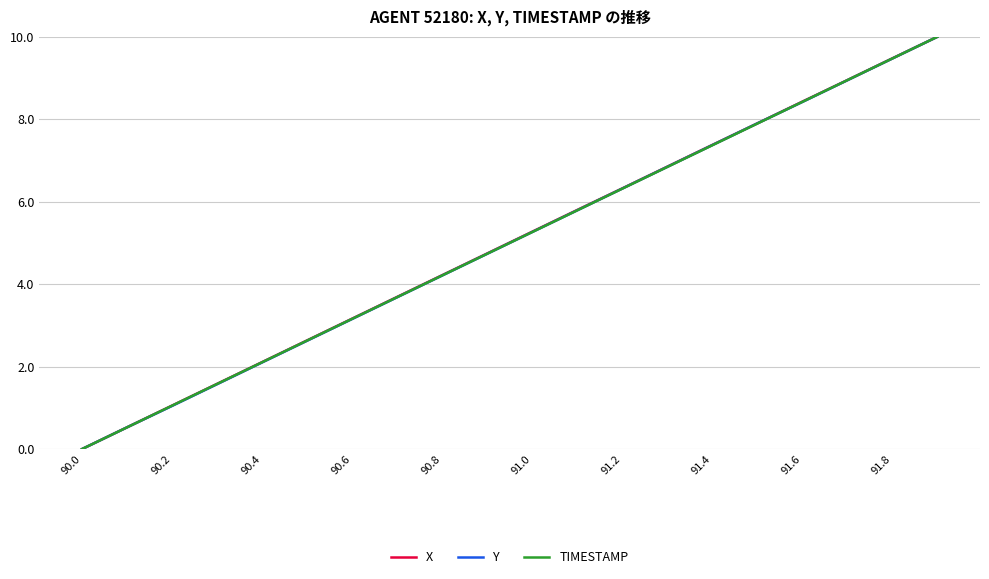

List the series in order of their overall mean, lowest first.

Y, TIMESTAMP, X